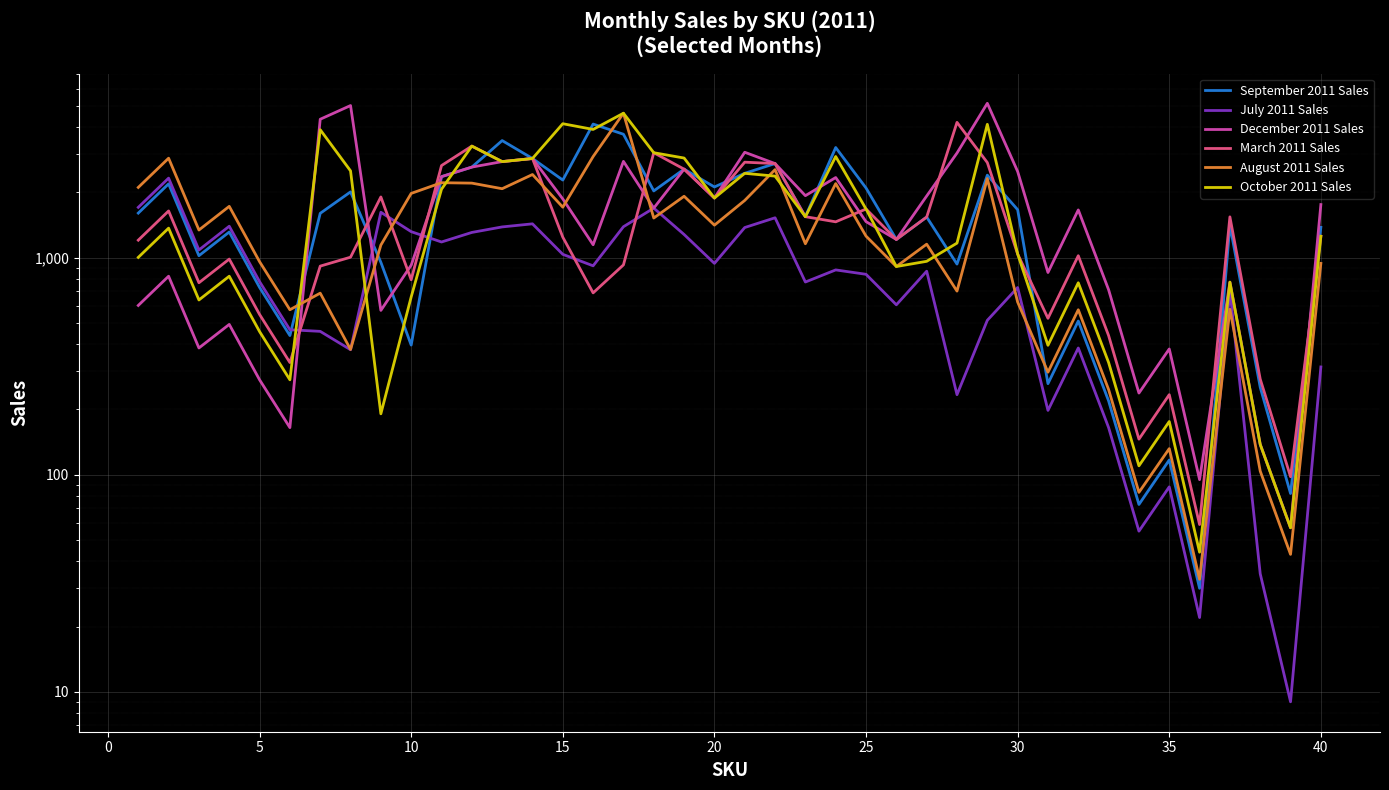

The March 2011 Sales series shows 709 at 30. True or false?

False